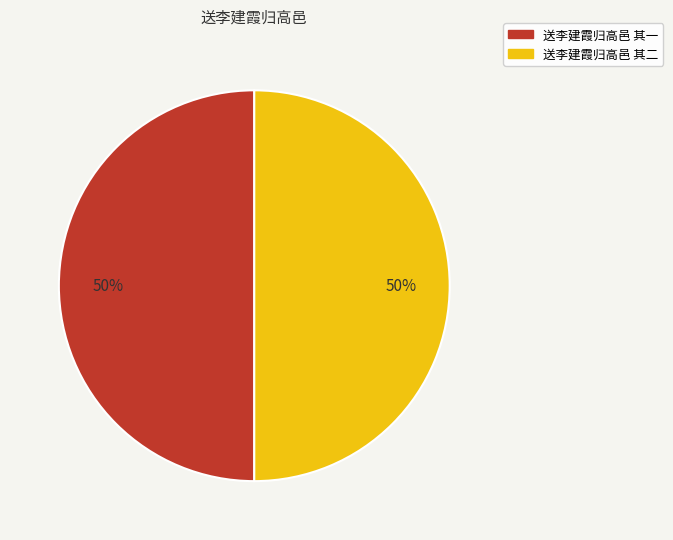

Combined, do 送李建霞归高邑 其二 and 送李建霞归高邑 其一 account for over 50%?

Yes